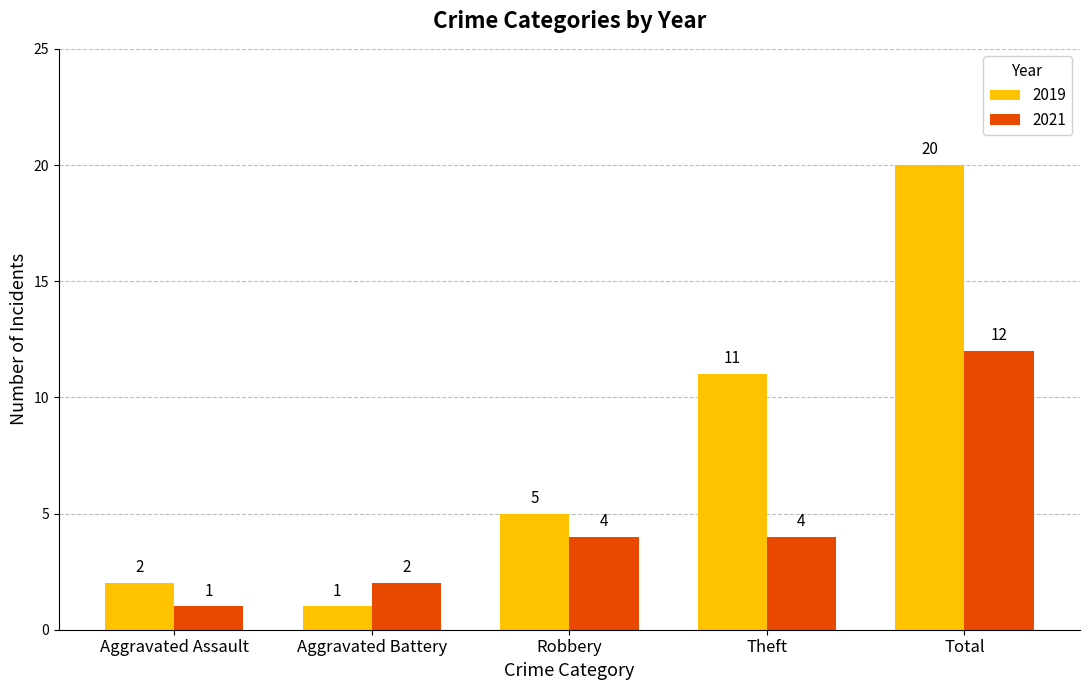

What is the maximum value for 2019?

20